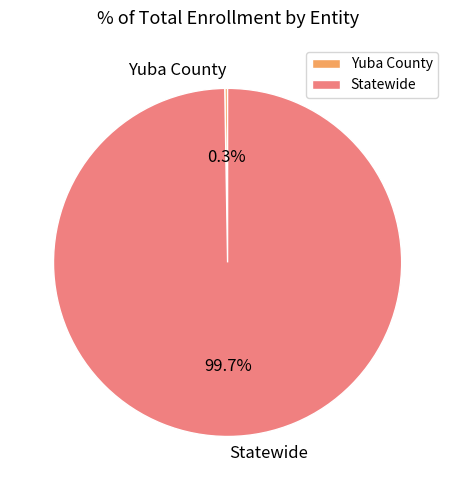

To the nearest percent, what is the average slice percentage?

50%